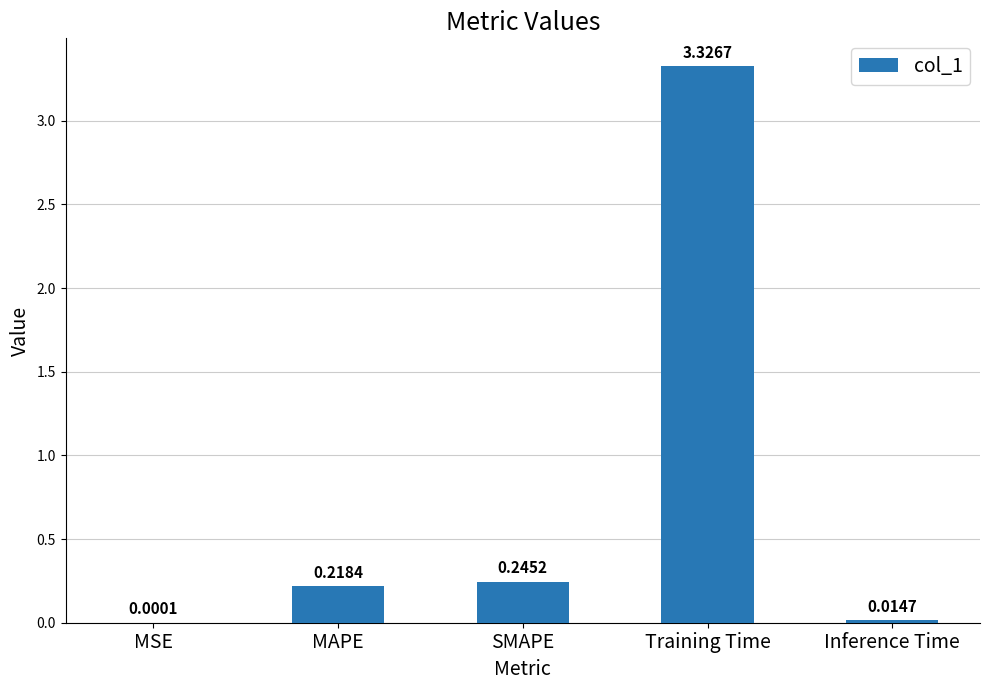

At which category does the chart reach its peak across all series?

Training Time